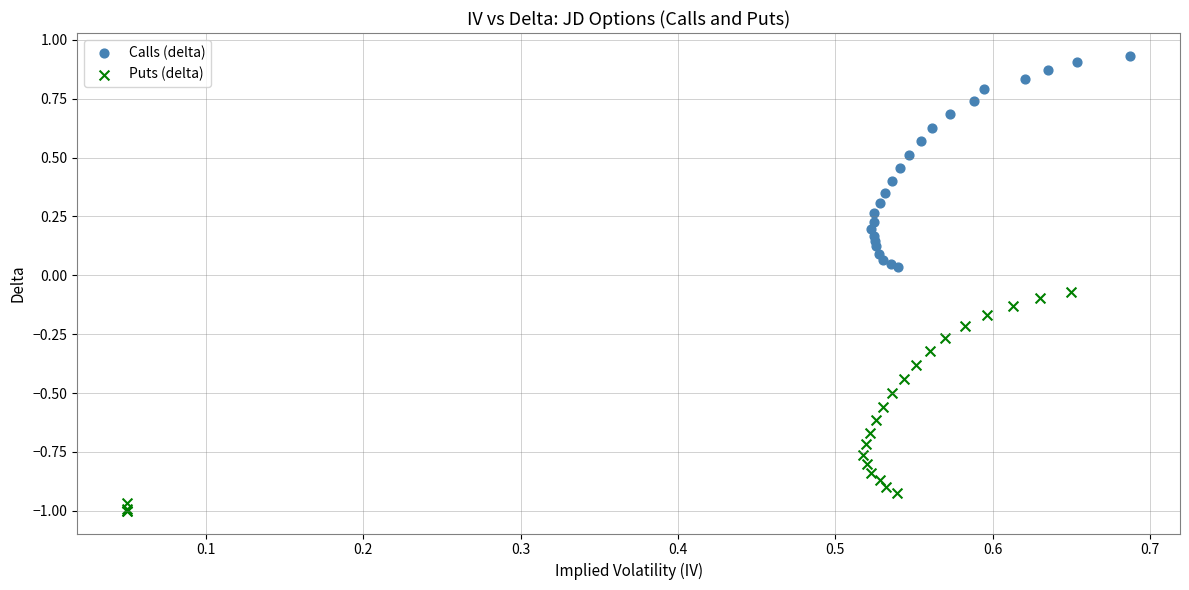

Which series contains the highest Y value?

Calls (delta)